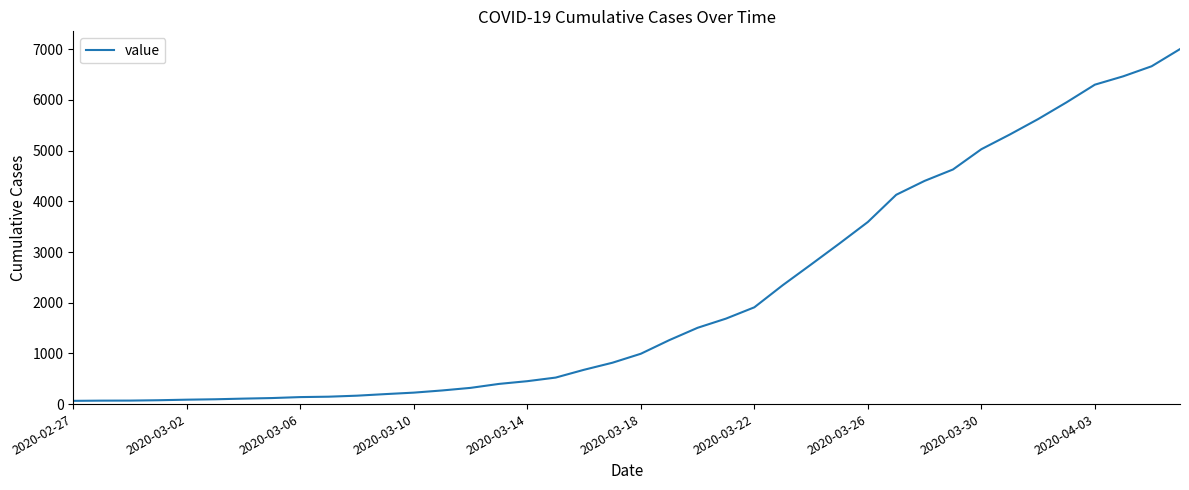

What is the greatest value displayed?

7003